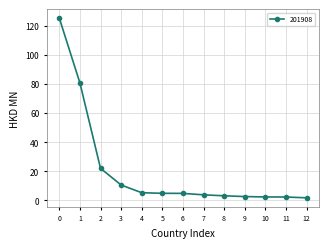

What is the average value?

20.7